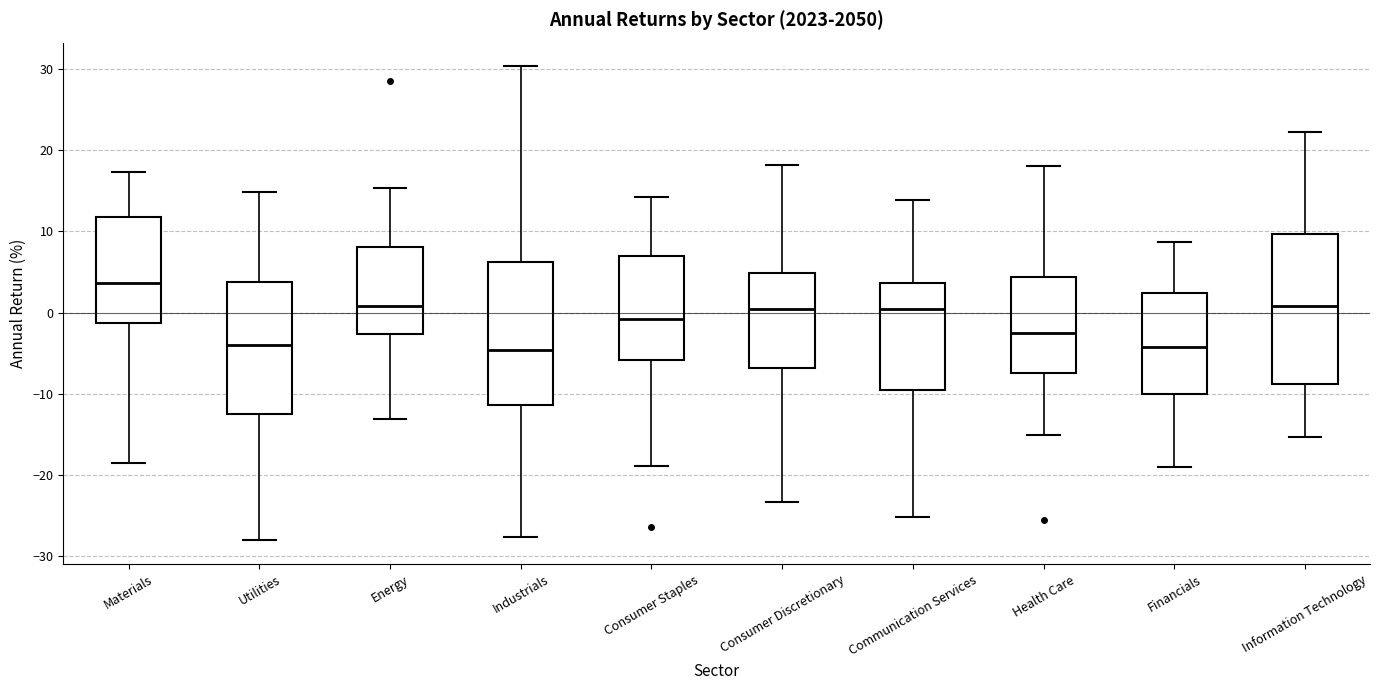

Reading left to right, transcribe this box plot: for each box, give where its median line is, the range the box spans, and where its two whiskers end, as read against the y-axis. The values are not printed on the chart, so give them approximately, as read against the axis.

Materials: median 4, box -1 to 12, whiskers -19 to 17
Utilities: median -4, box -12 to 4, whiskers -28 to 15
Energy: median 1, box -3 to 8, whiskers -13 to 15
Industrials: median -5, box -11 to 6, whiskers -28 to 30
Consumer Staples: median -1, box -6 to 7, whiskers -19 to 14
Consumer Discretionary: median 0, box -7 to 5, whiskers -23 to 18
Communication Services: median 0, box -10 to 4, whiskers -25 to 14
Health Care: median -3, box -7 to 4, whiskers -15 to 18
Financials: median -4, box -10 to 2, whiskers -19 to 9
Information Technology: median 1, box -9 to 10, whiskers -15 to 22